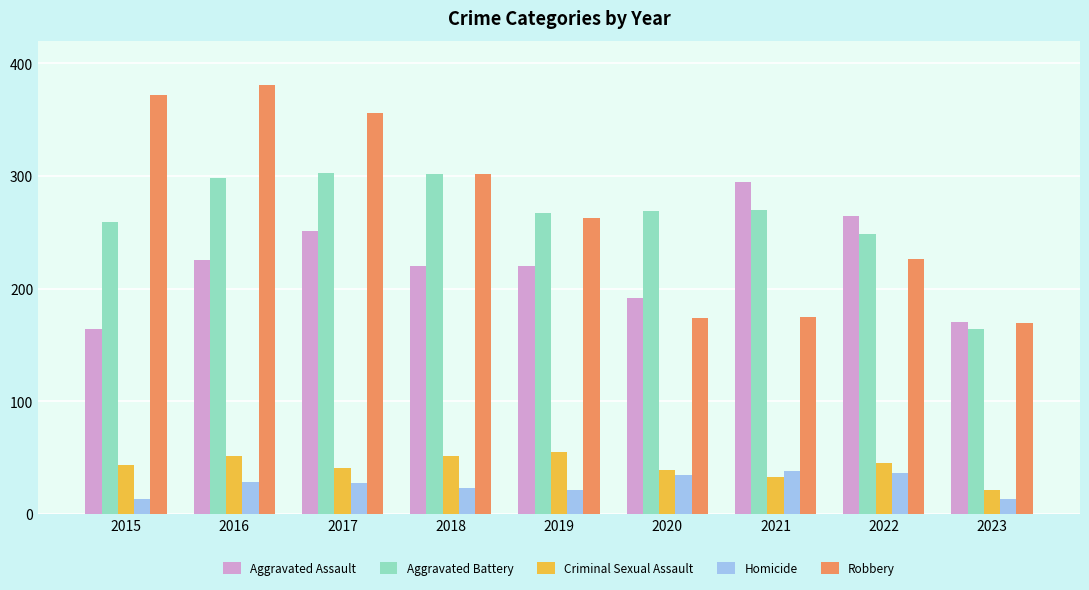

Count the number of data series in this chart.

5